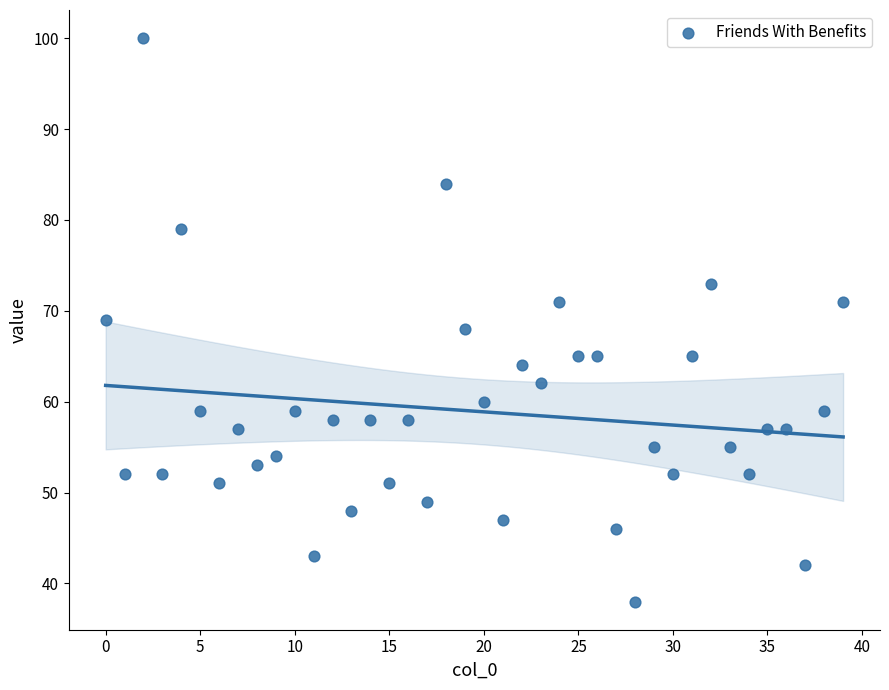

What is the range of Y values (max minus min)?

62